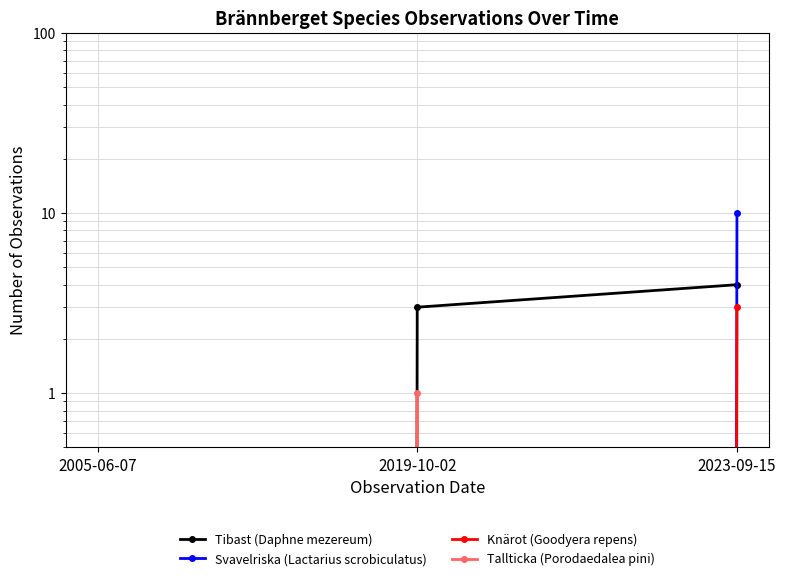

True or false: Svavelriska (Lactarius scrobiculatus) has a value of 0 at 2019-10-02.

True